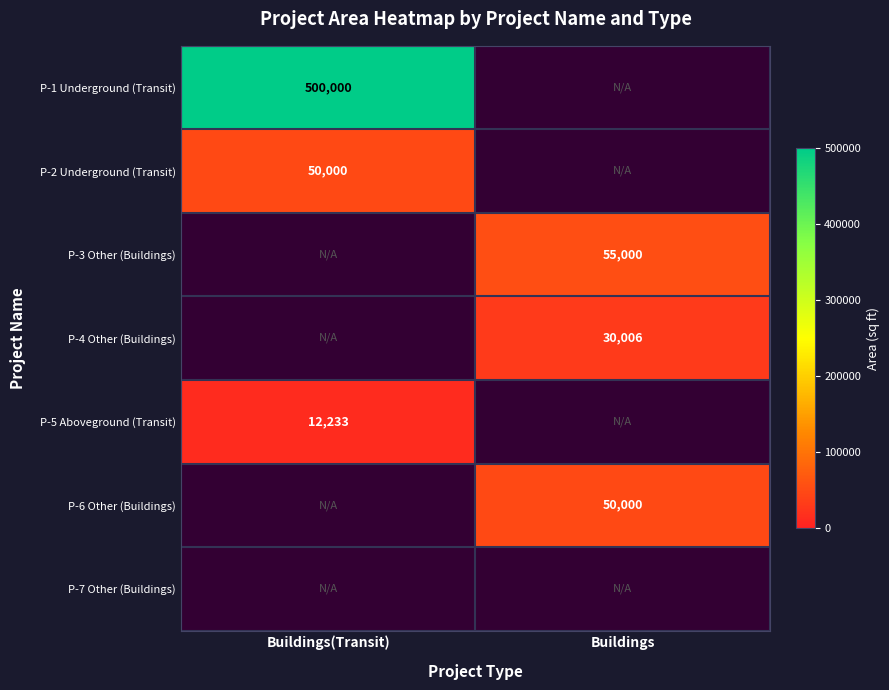

Is the value of P-2 Underground (Transit) at Buildings(Transit) greater than the value of P-5 Aboveground (Transit) at Buildings(Transit)?

Yes